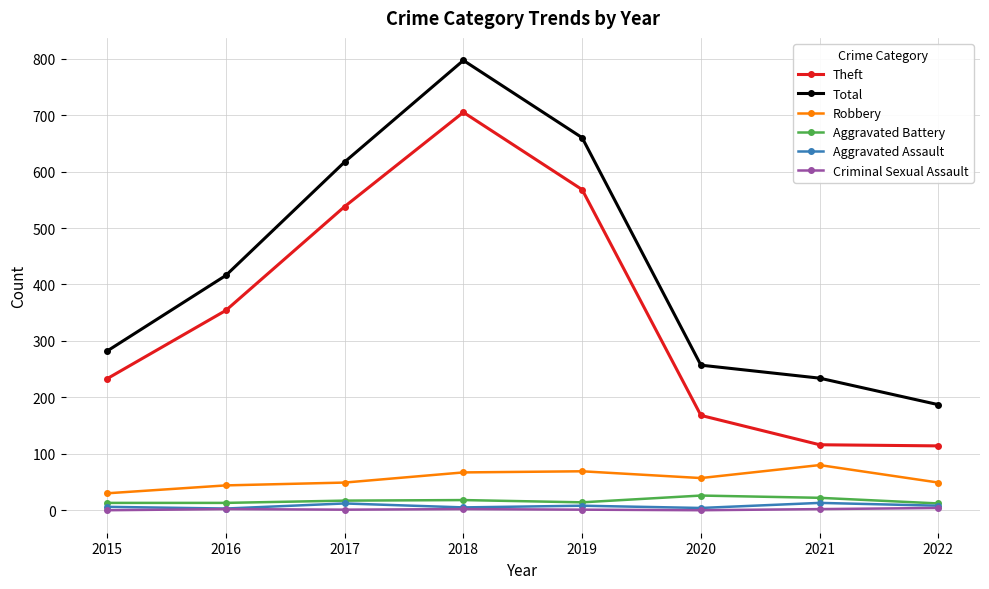

Between 2017 and 2021, which series saw the biggest shift?

Theft